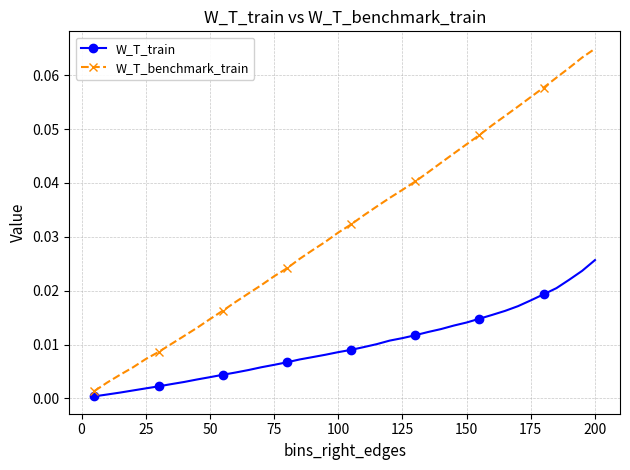

True or false: W_T_benchmark_train has more than 2 interior local peaks.

False